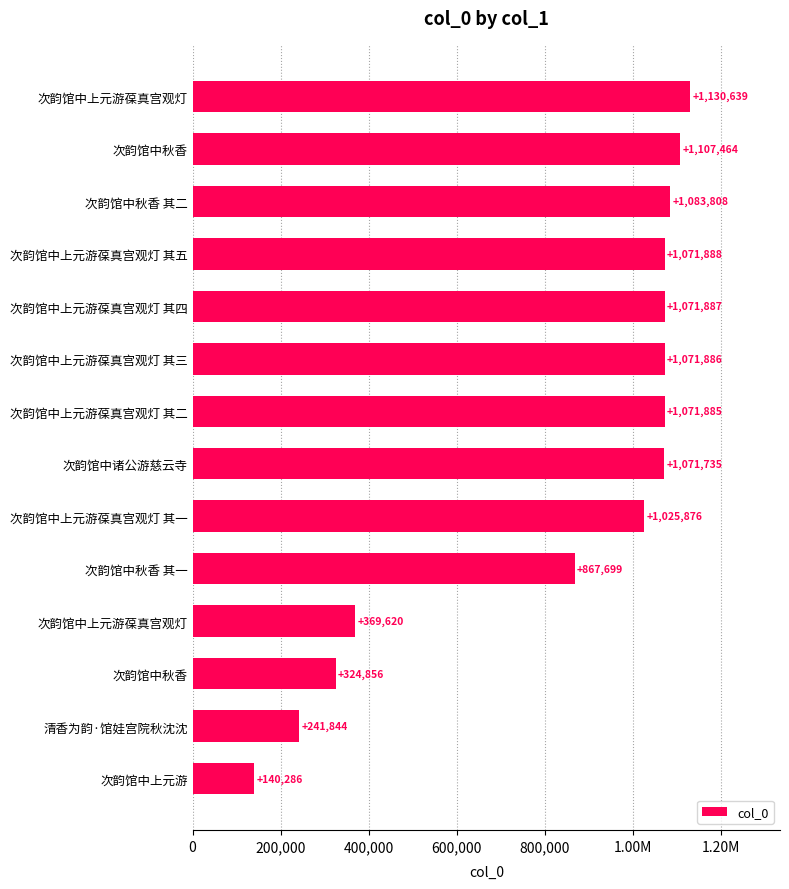

What is the minimum value shown in the chart?

140286